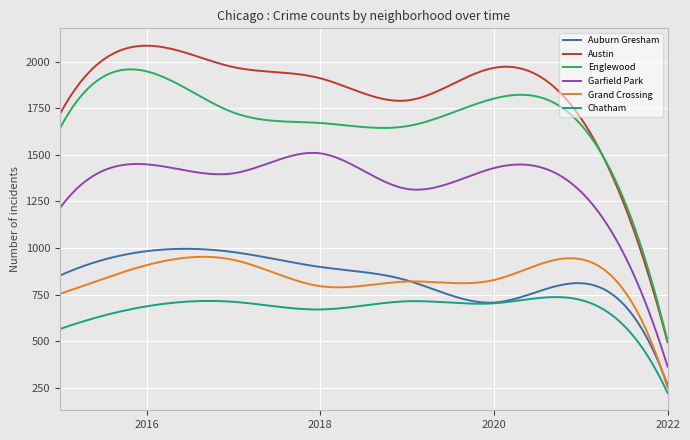

Which series has the widest spread of values?

Austin